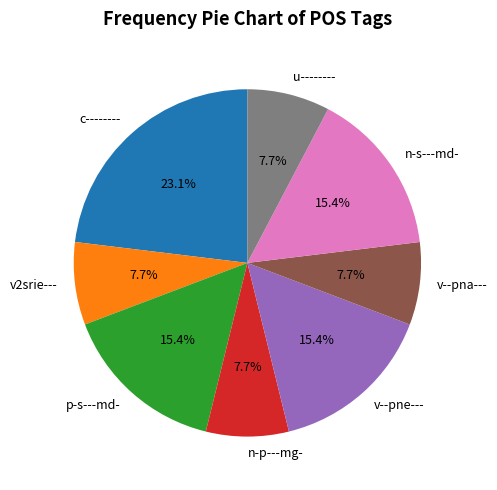

Between p-s---md- and u--------, which is larger?

p-s---md-